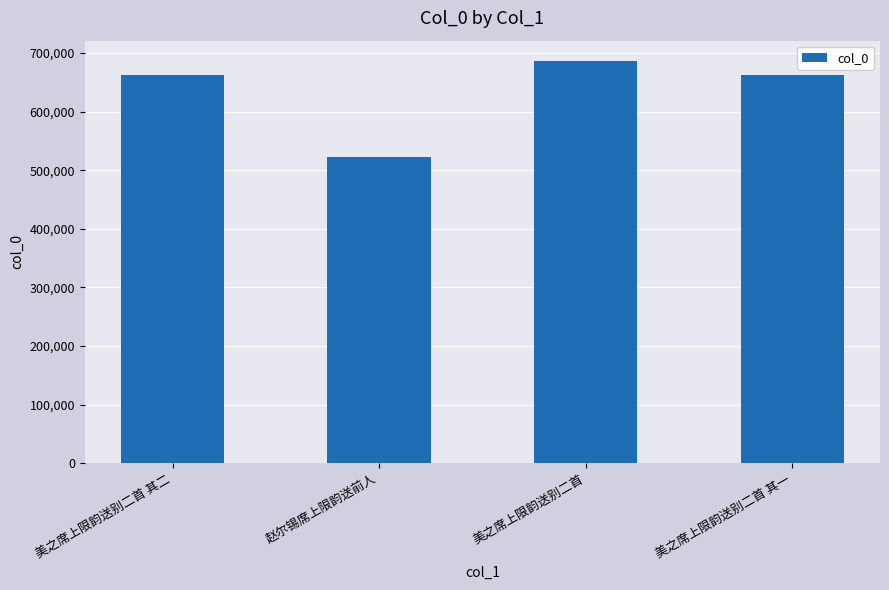

What is the approximate value at 美之席上限韵送别二首 其二?

663289